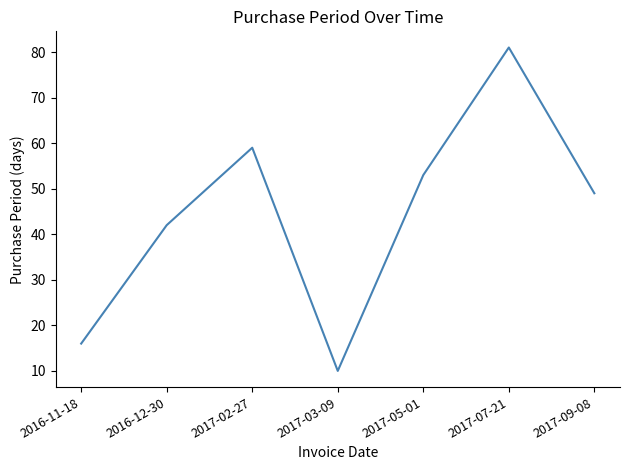

What is the ratio of the value at 2016-12-30 to the value at 2017-05-01?

0.8